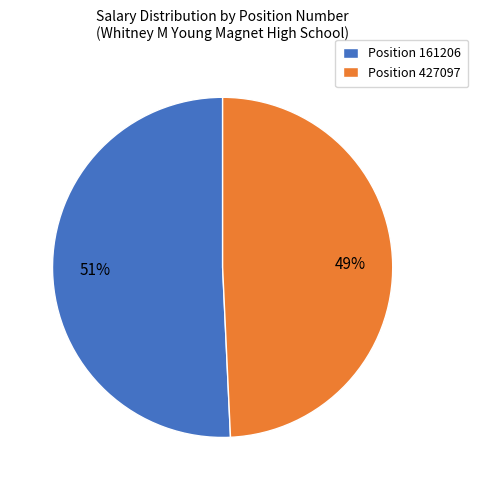

Combined, do Position 427097 and Position 161206 account for over 50%?

Yes